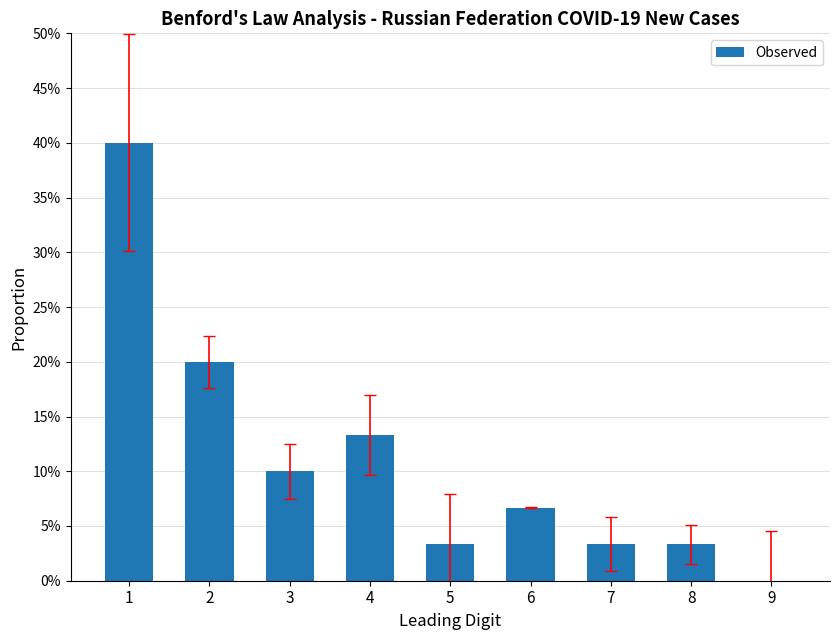

Are the bars horizontal?

No